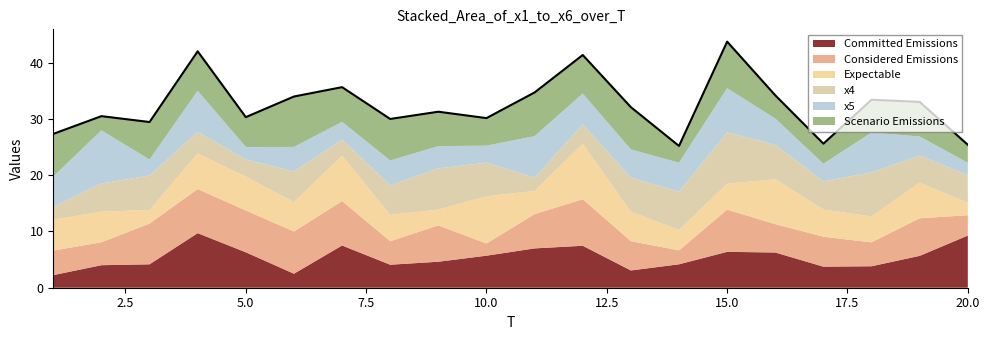

What is the difference between the maximum and minimum values?

18.5